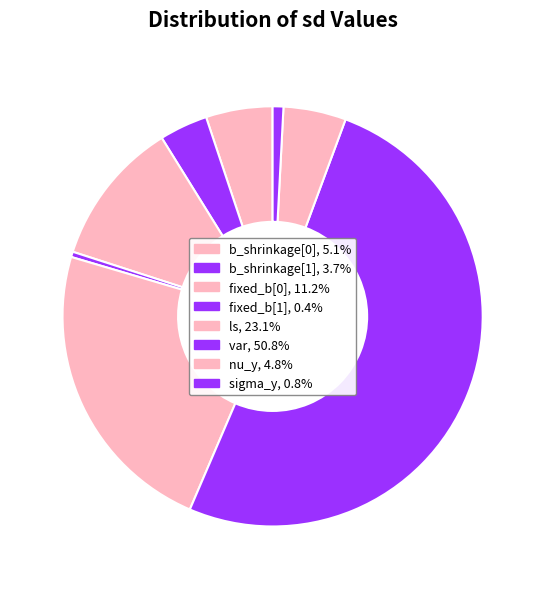

Is it true that fixed_b[1] is 0% of the pie?

True